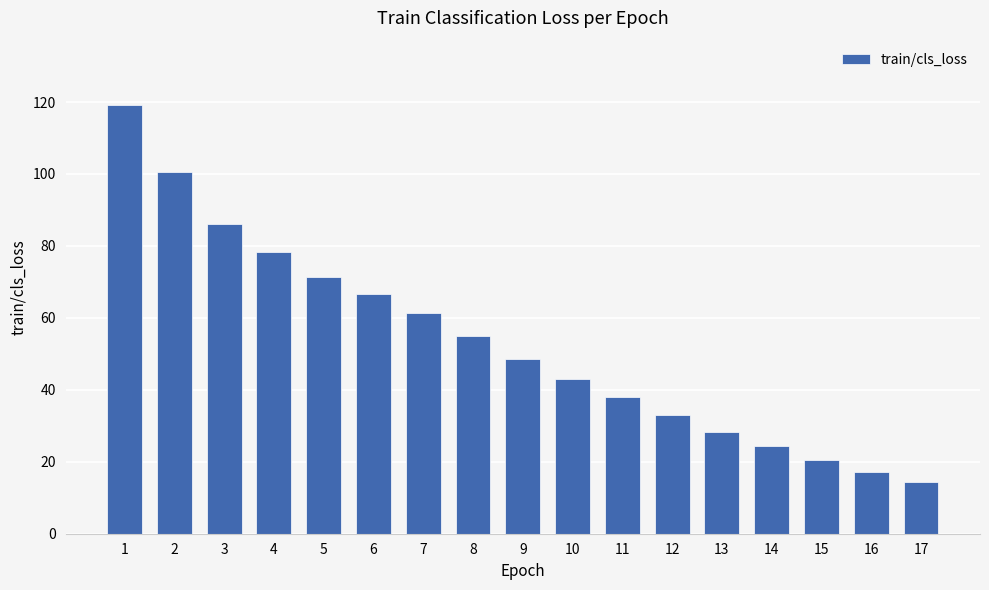

Read the value at 3.

86.1